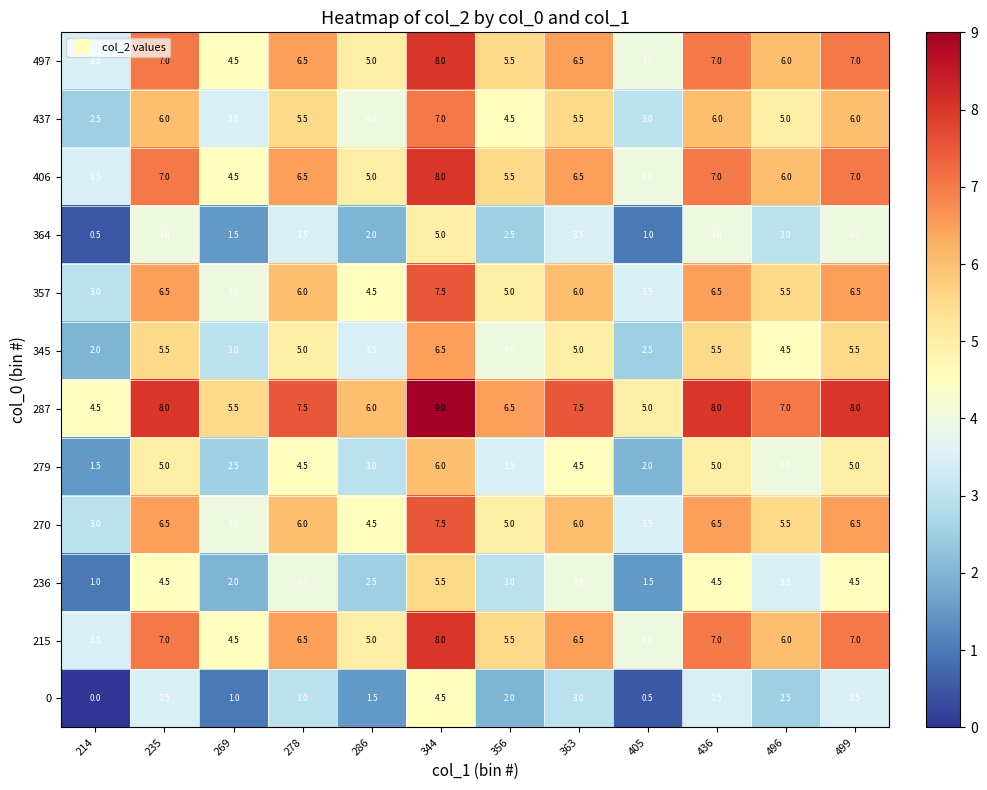

Which label corresponds to the largest value in the chart?

344